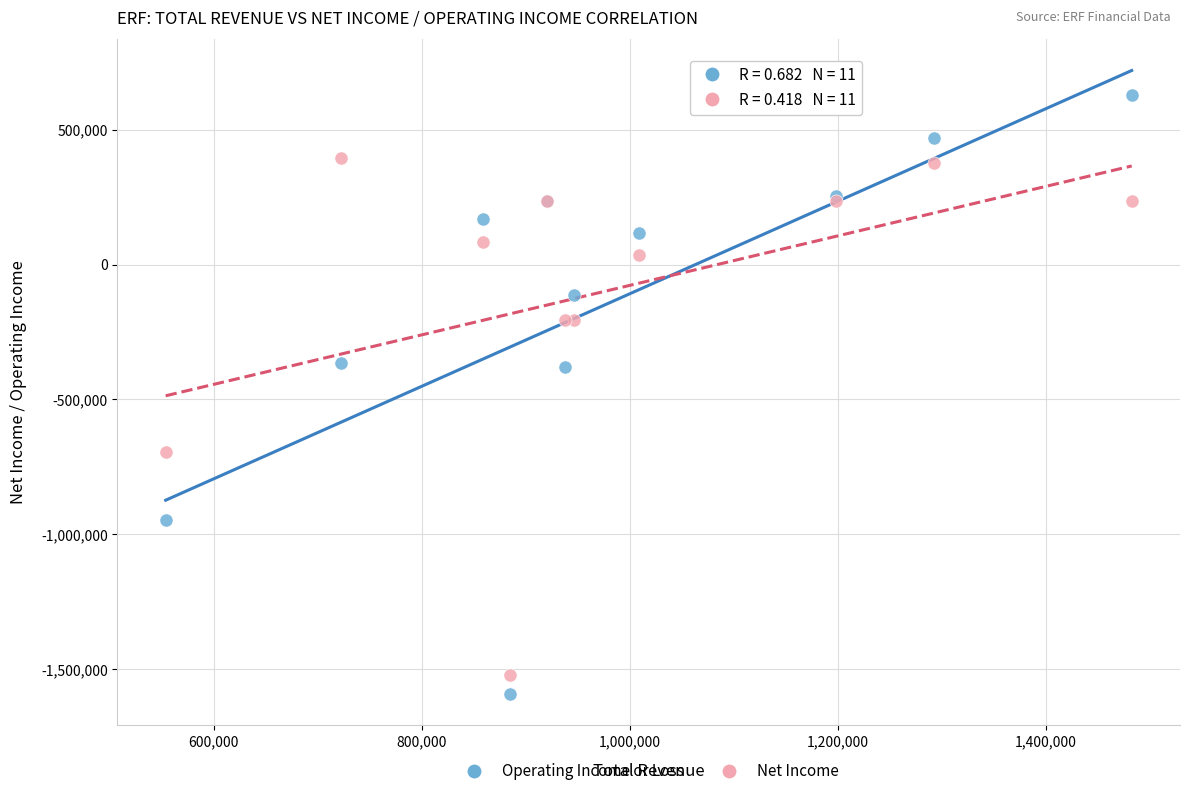

In the Net Income series, what Y value is closest to -563000?

-693400